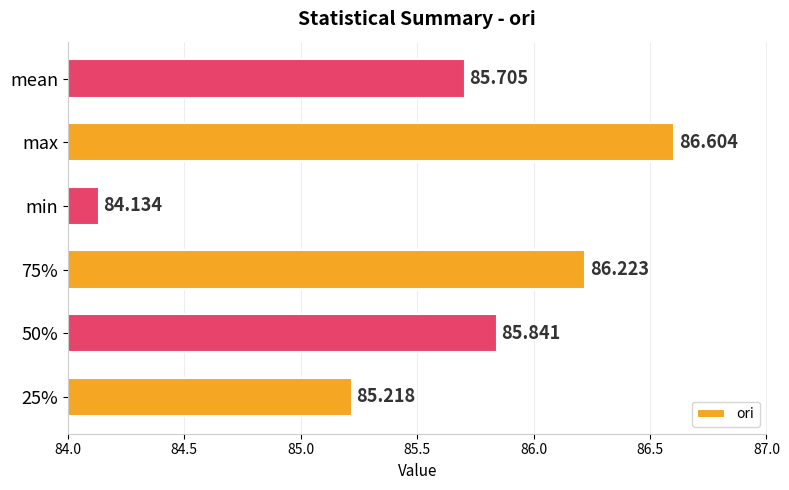

Which label corresponds to the largest value in the chart?

max